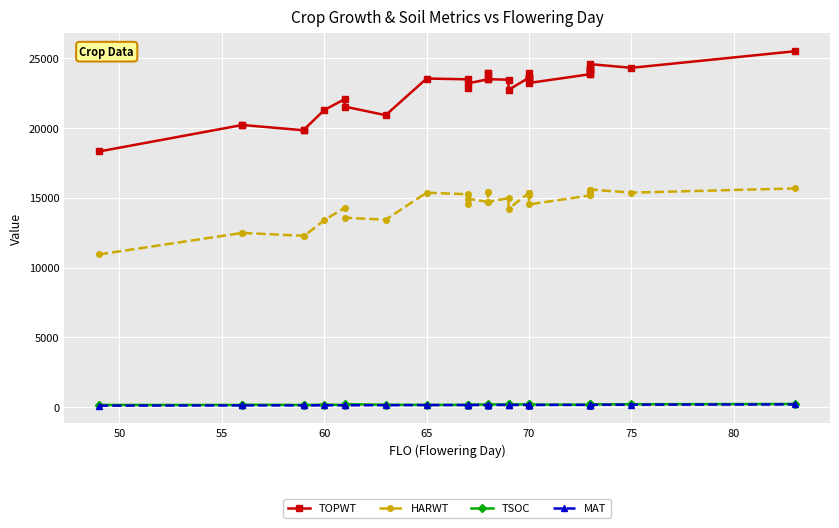

Reading right to left, list all the values displayed in this chart.

TOPWT: 25519	24327	24590	24195	24195	24271	24271	23873	23873	23241	23623	23623	23944	23623	23623	22748	23477	23509	23938	23938	23509	23204	22881	23503	23559	20931	21546	22083	21300	19879	19848	20227	20227	18326
HARWT: 15678	15375	15598	15456	15456	15545	15545	15177	15177	14530	15370	15370	15191	15370	15370	14216	14982	14708	15439	15439	14708	14948	14580	15257	15373	13434	13579	14286	13398	12243	12278	12487	12487	10944
TSOC: 218	199	188	168	186	156	154	170	164	178	189	177	220	170	178	199	188	187	153	158	176	178	165	153	154	161	202	140	175	137	148	161	148	147
MAT: 187	167	162	158	158	156	156	155	155	146	153	153	152	153	153	145	146	144	145	145	144	142	141	142	138	130	125	125	122	115	117	114	114	97